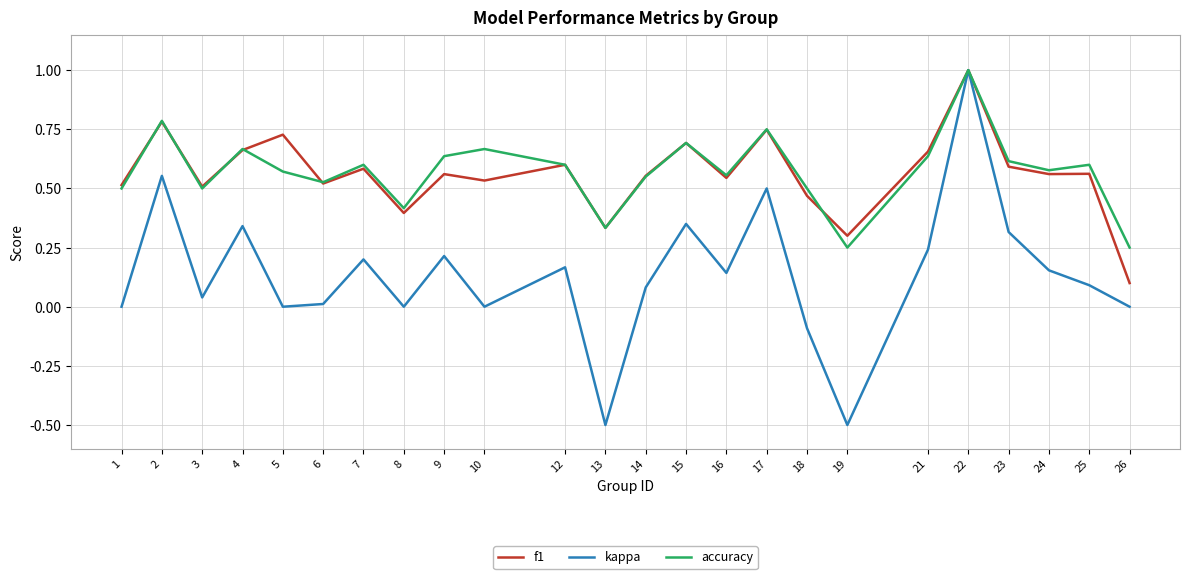

At which category is the sum across all series the highest?

22